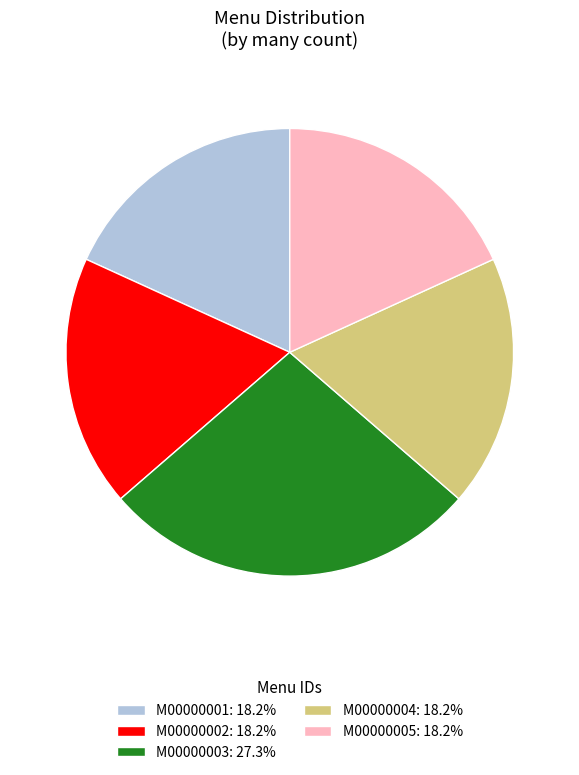

Does any single category account for the majority?

No